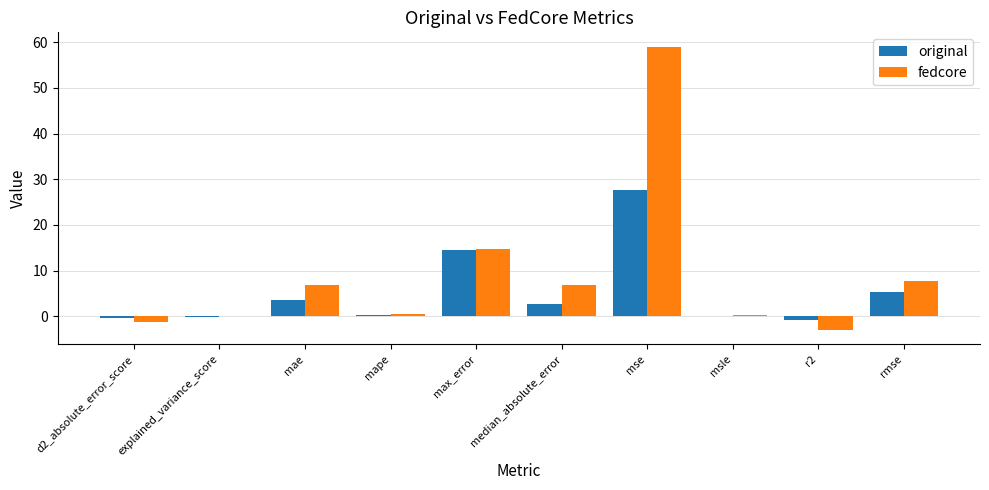

Which series has the largest total across all categories?

fedcore